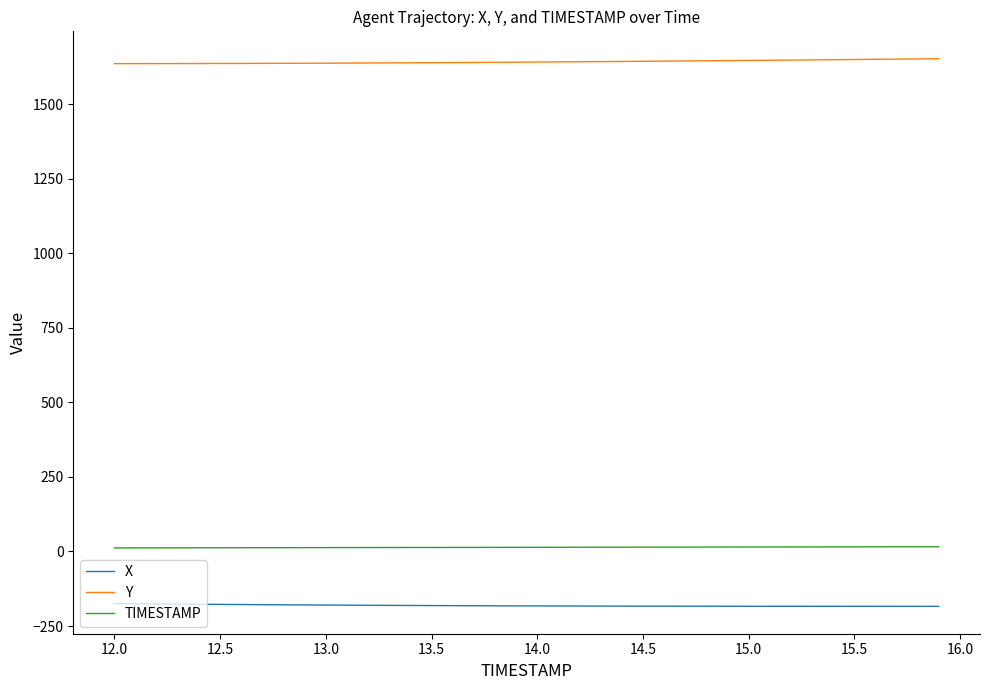

At how many categories does at least one series exceed 717?

40